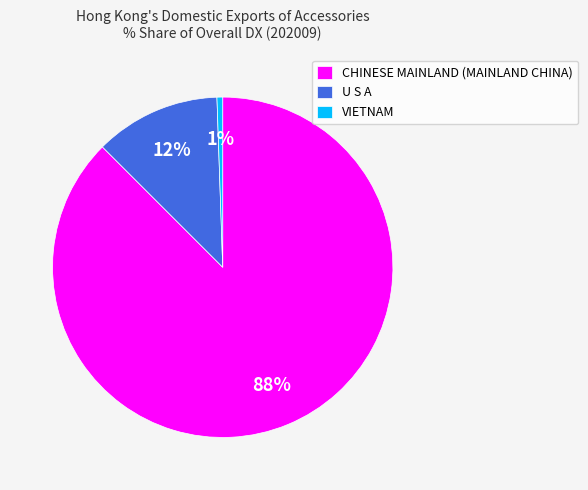

Which slice is the smallest?

VIETNAM